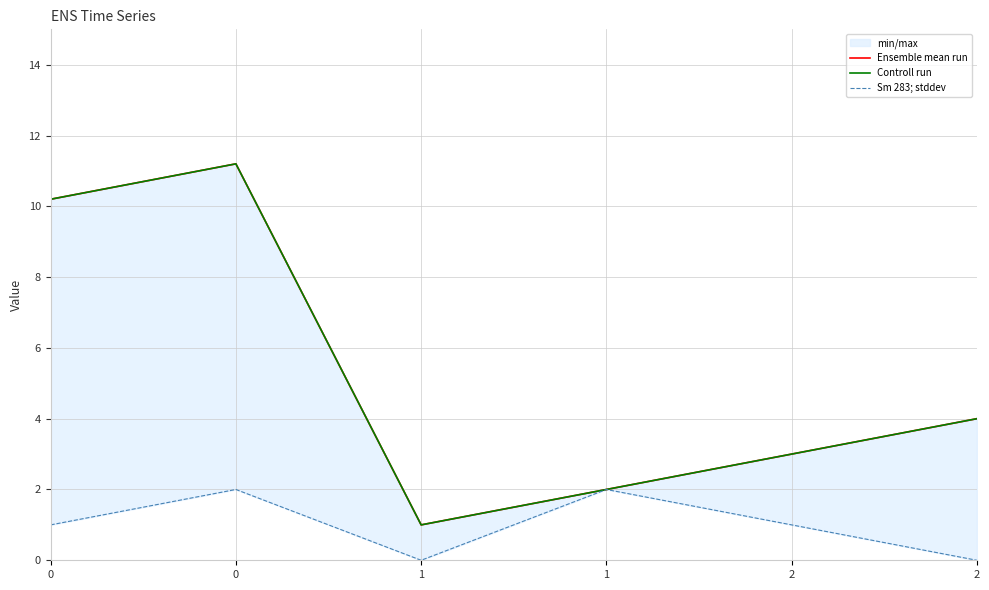

How many data points does each series have?

6